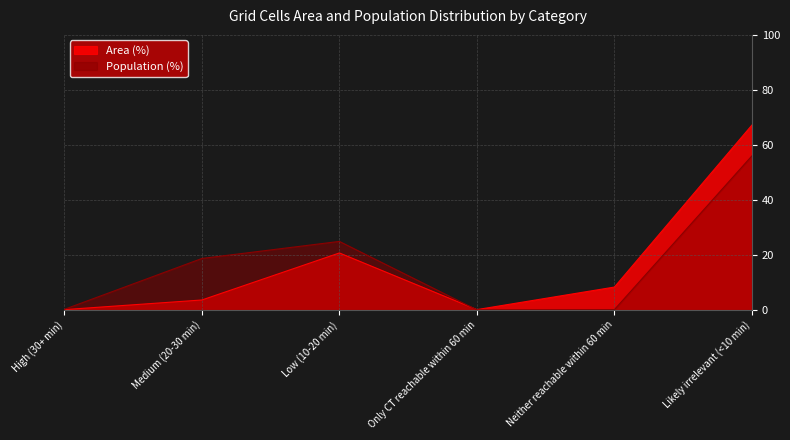

True or false: Population (%) has a value of 0.0 at Only CT reachable within 60 min.

True